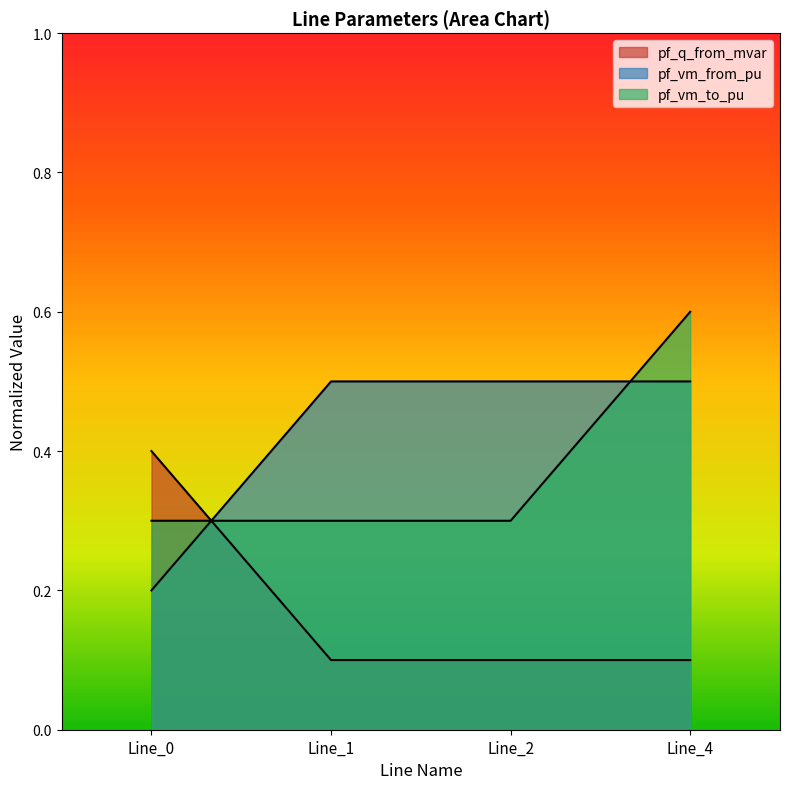

Count the number of data series in this chart.

3